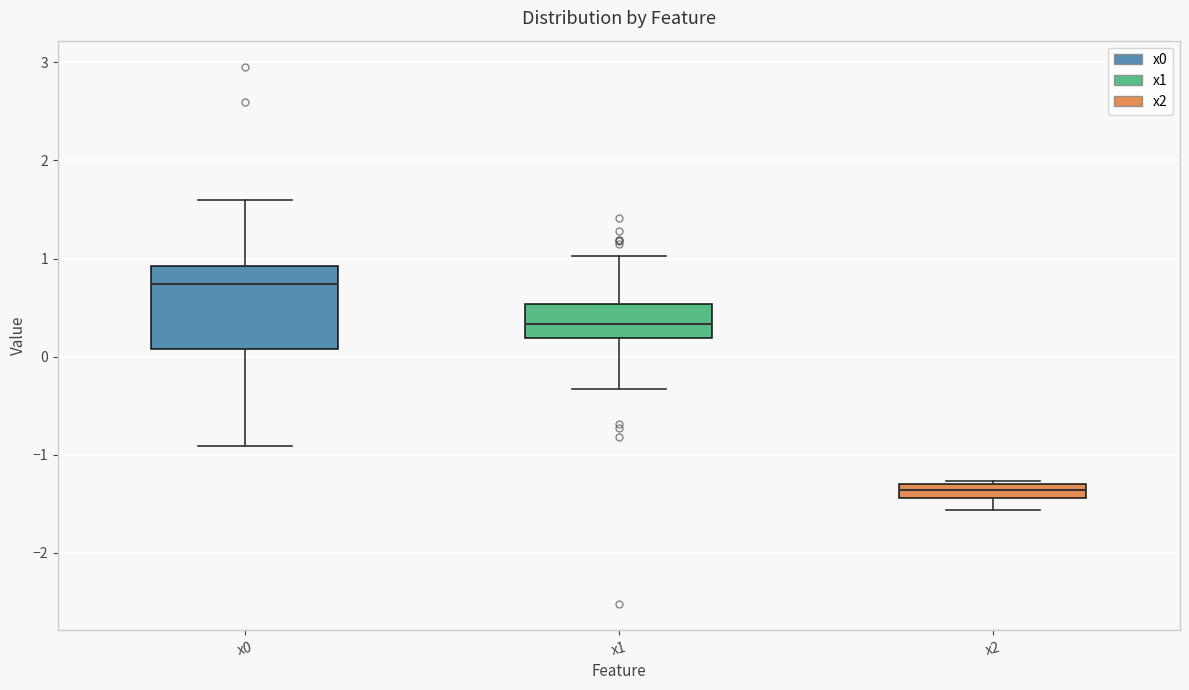

Which box's median line is the lowest?

x2